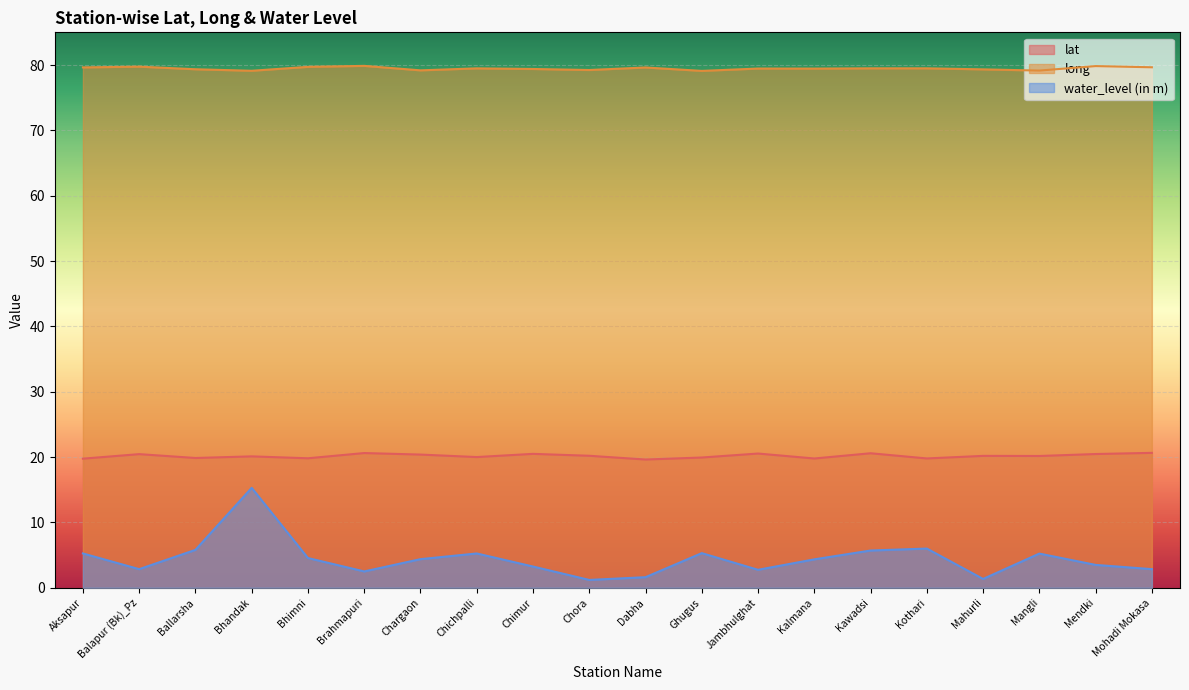

What is the average value of the water_level (in m) series?

4.4